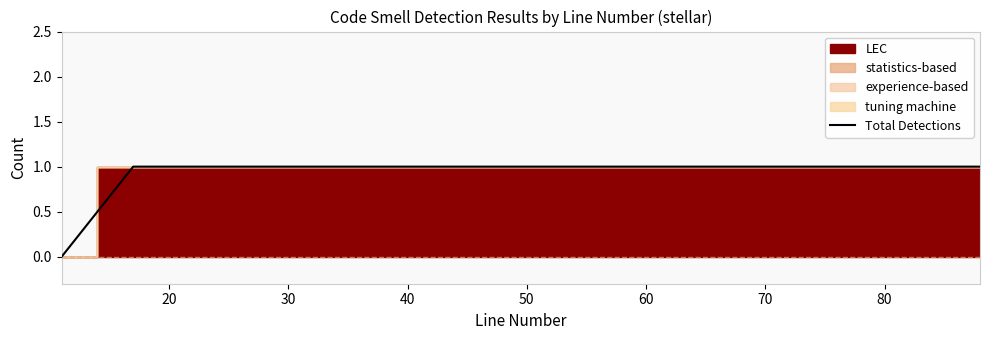

How many lines are shown in the chart?

1